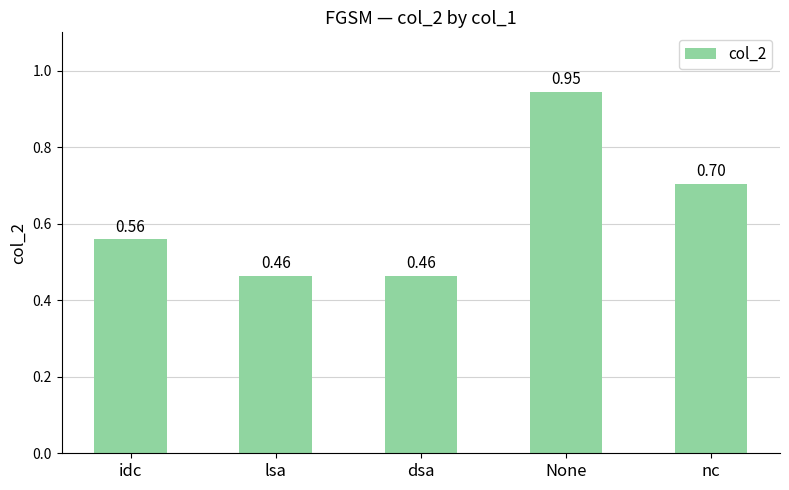

What is the sum of all values?

3.1